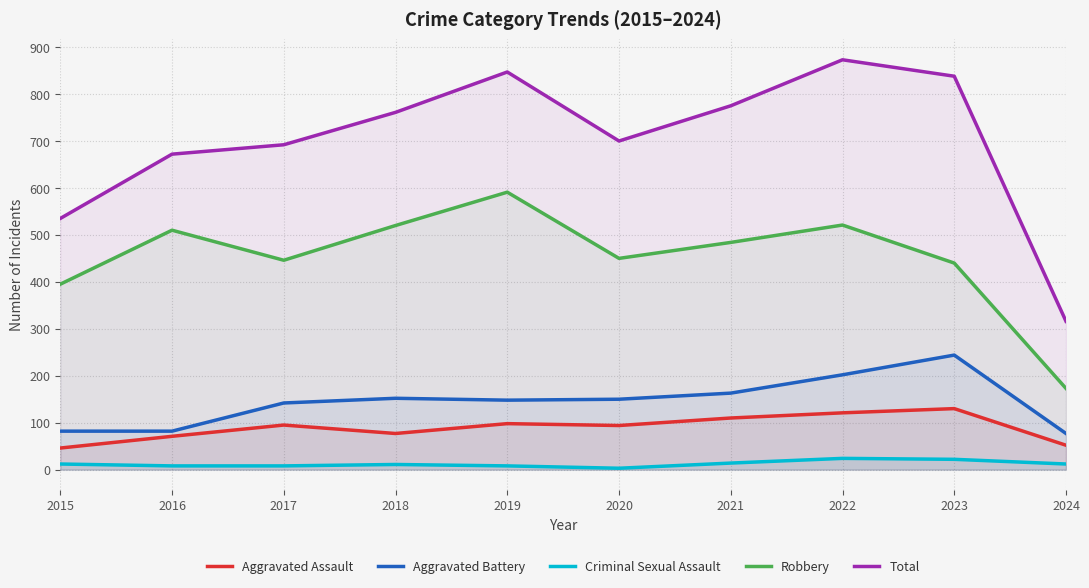

At which category is the sum across all series the highest?

2022